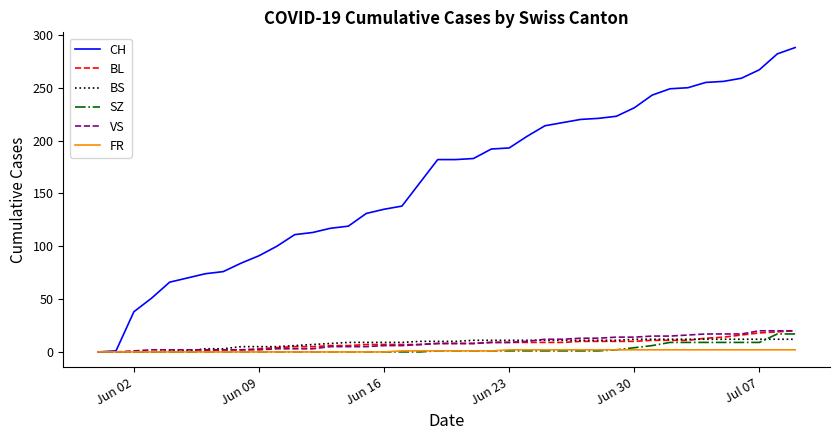

Which series has the widest spread of values?

CH